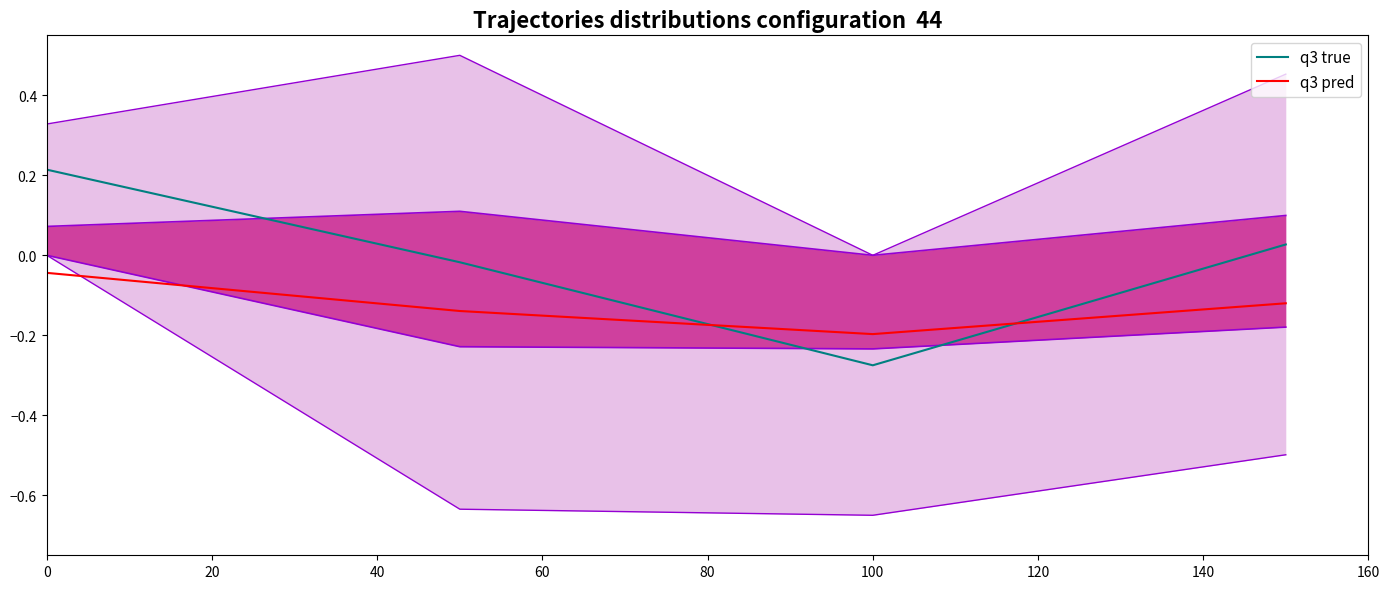

The q3 pred series shows -0.2 at 100. True or false?

True